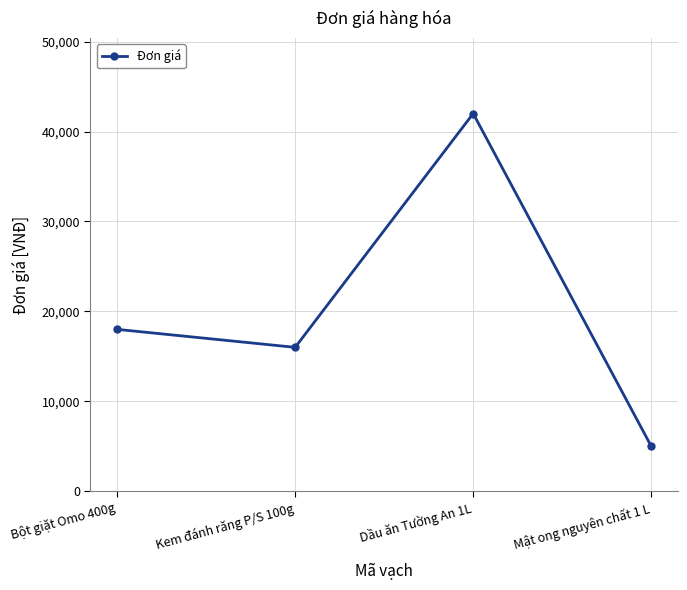

What is the difference between the maximum and minimum values?

37000